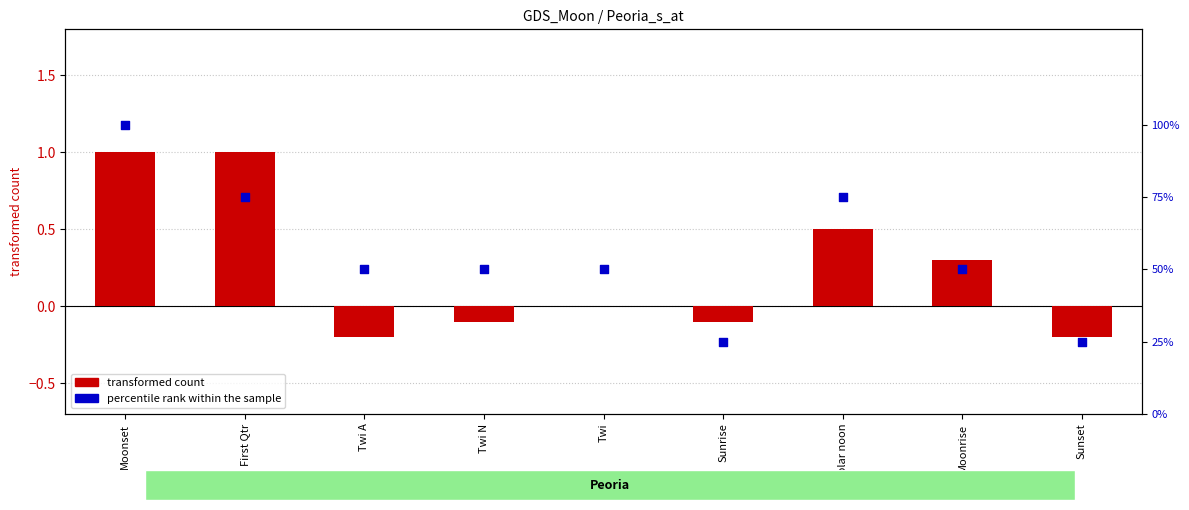

What is the total value across all series at Moonrise?

50.3